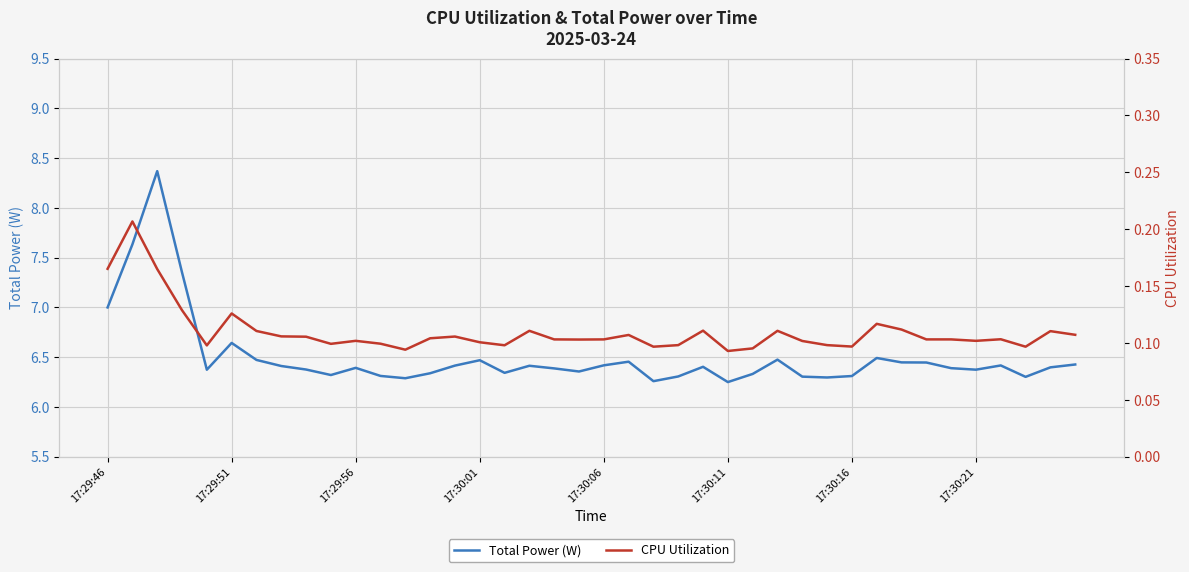

What is the value of the CPU Utilization point at the 31st from the left?

0.1